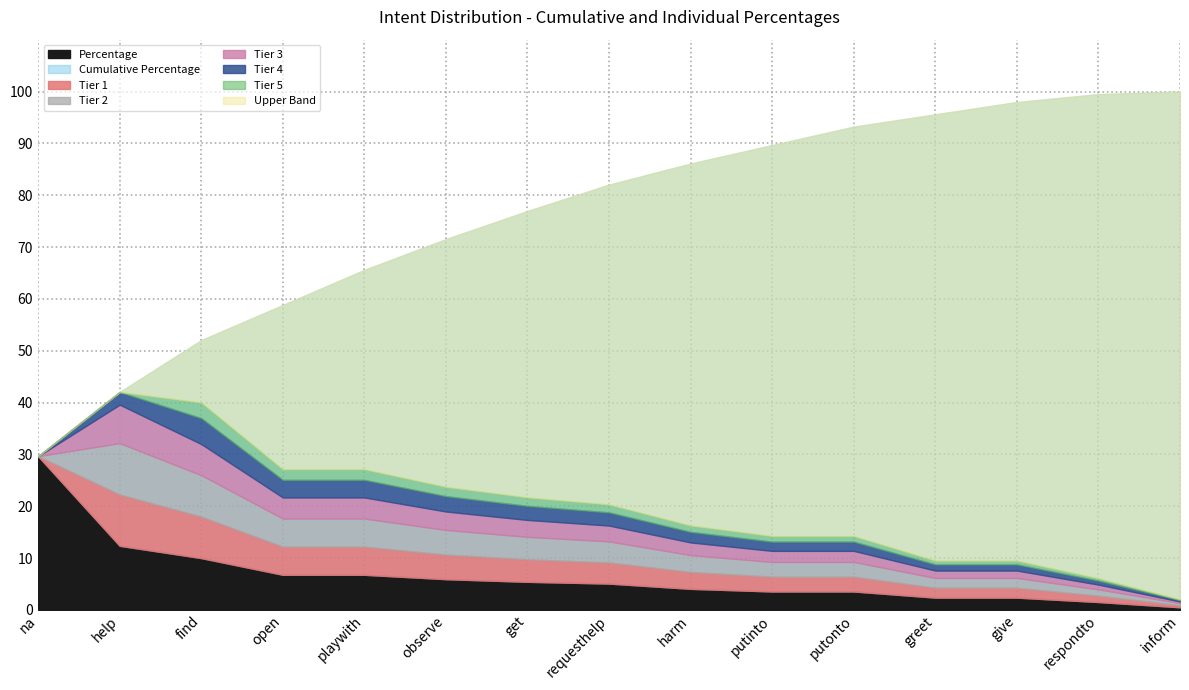

How many data points does each series have?

15